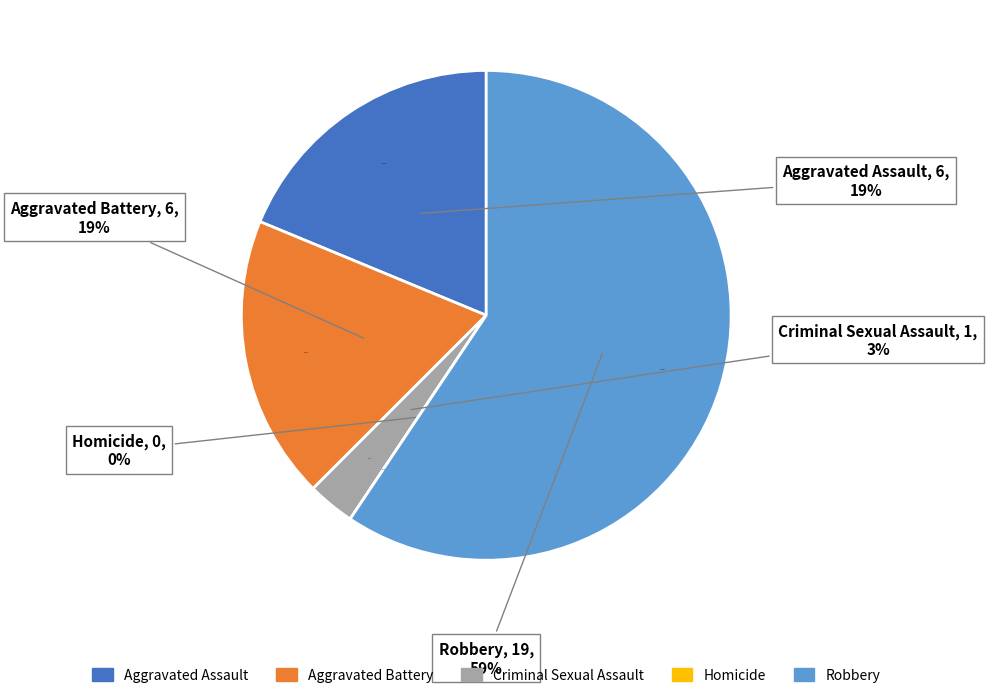

To the nearest percent, what percentage of the pie is Criminal Sexual Assault?

3%